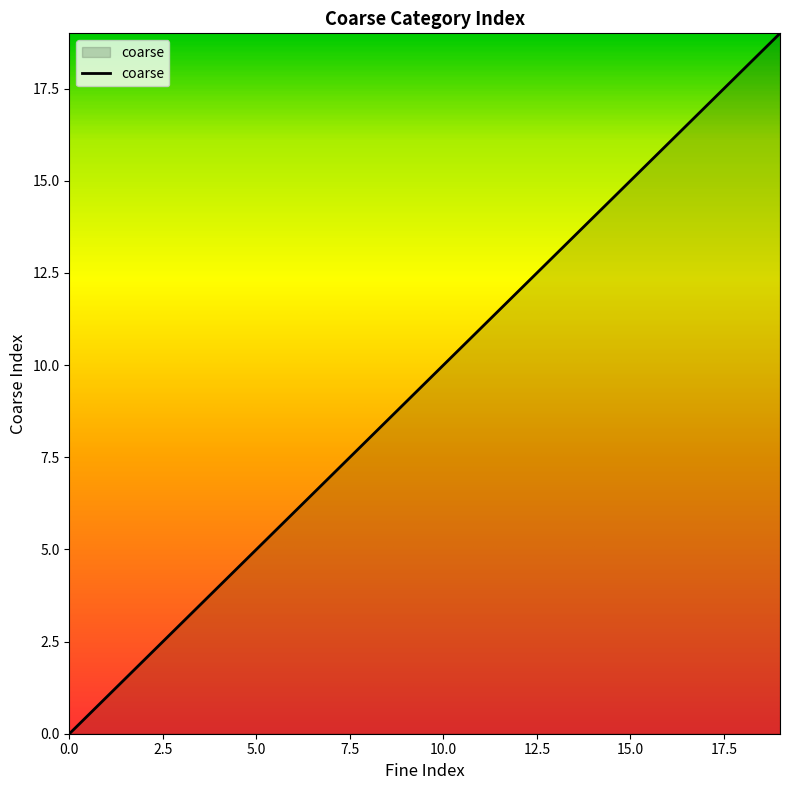

What is the difference between the maximum and minimum values?

19